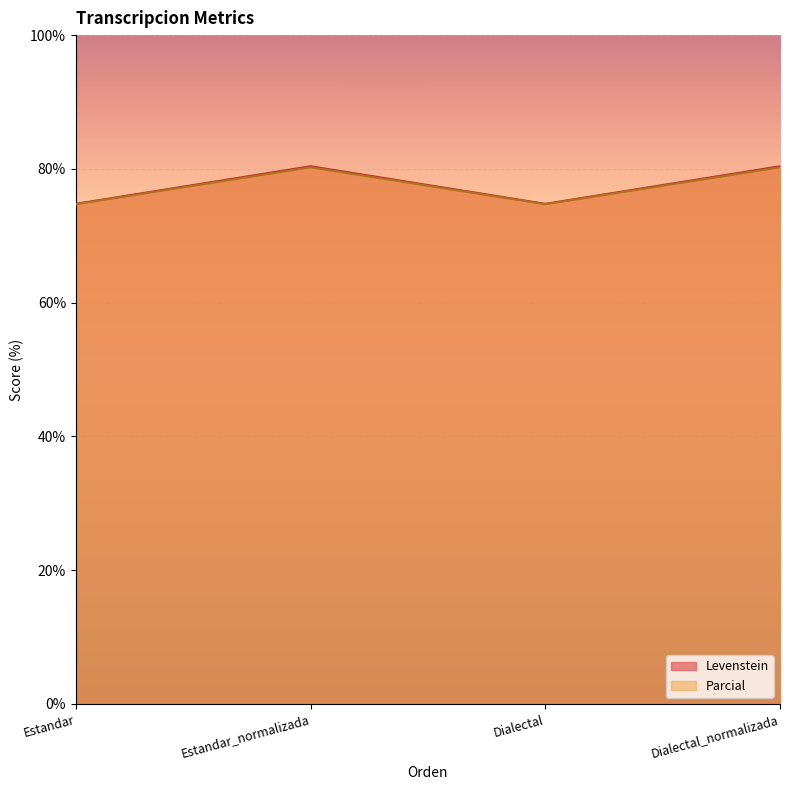

Is the value of Parcial at Dialectal_normalizada greater than the value of Levenstein at Dialectal?

Yes